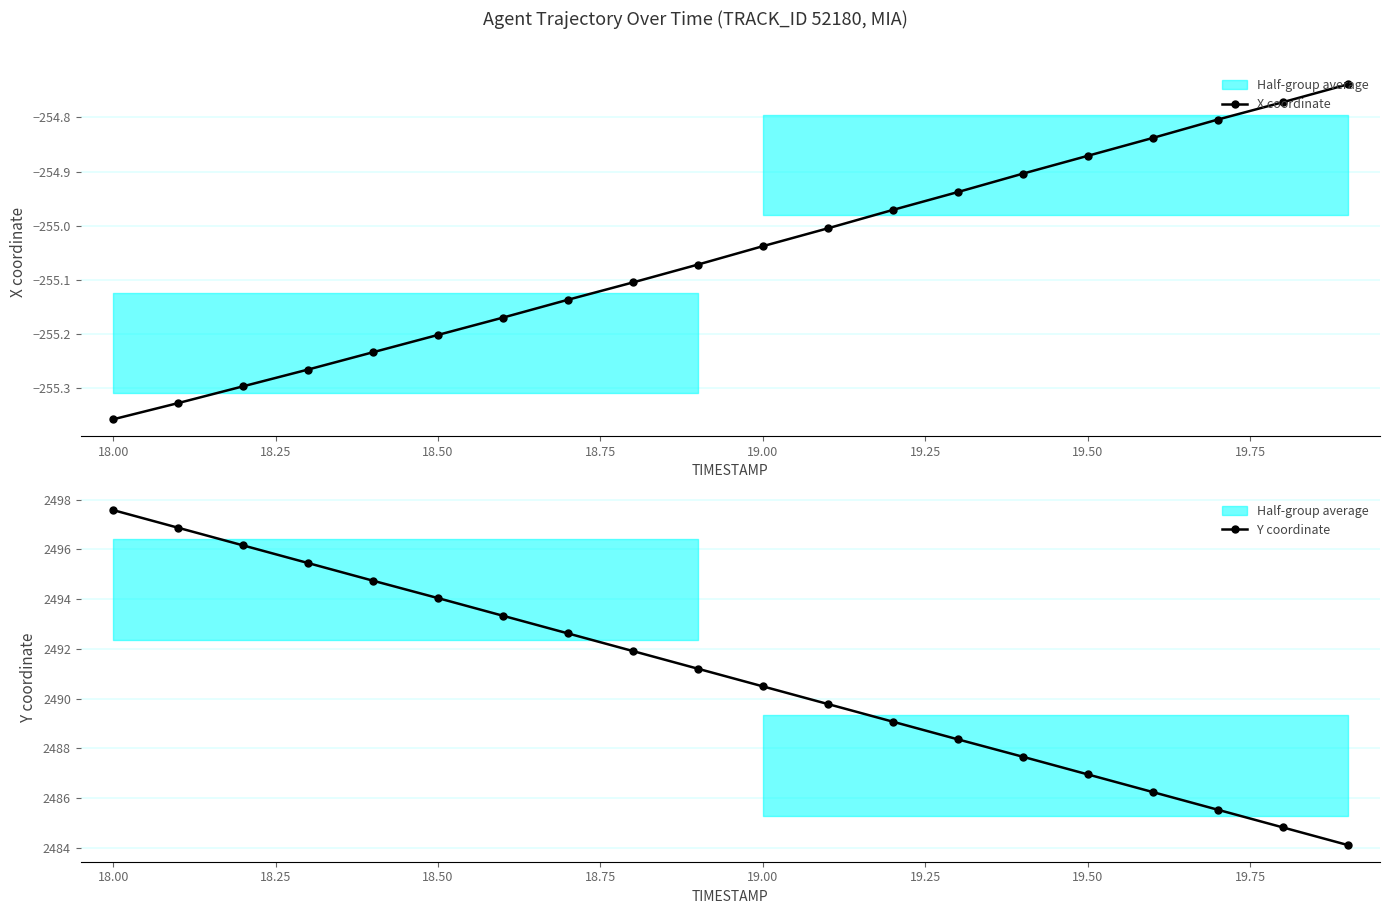

Which series has the widest spread of values?

Y coordinate